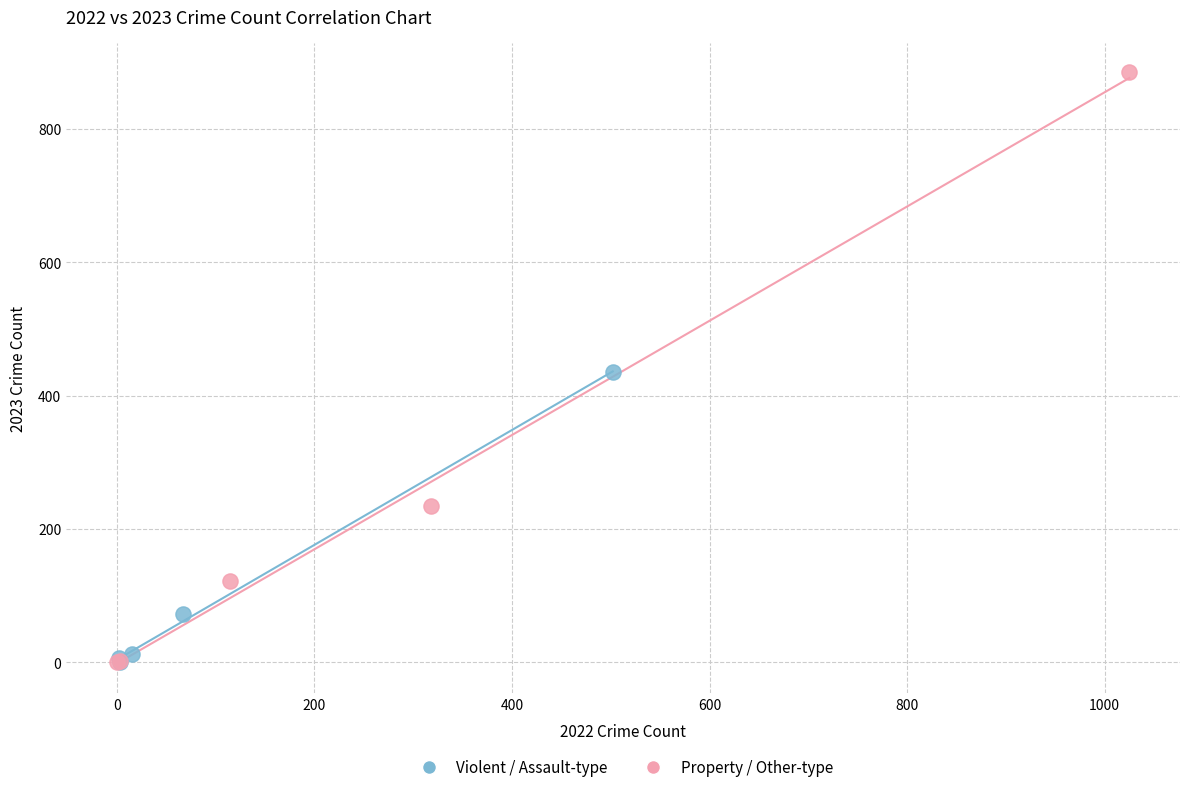

What are all the series names shown in the legend?

Violent / Assault-type, Property / Other-type